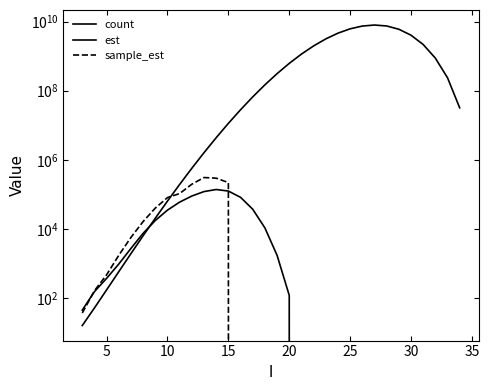

What is the sum of all sample_est values?

1272108.3